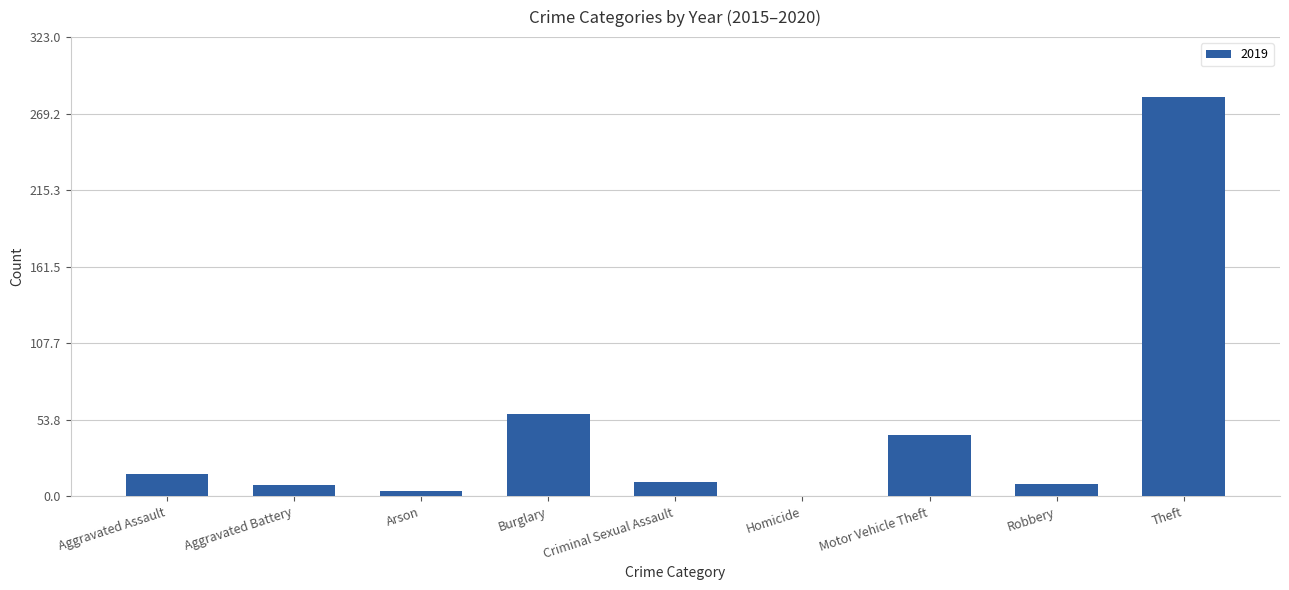

What is the sum of the values at Robbery and Theft?

290